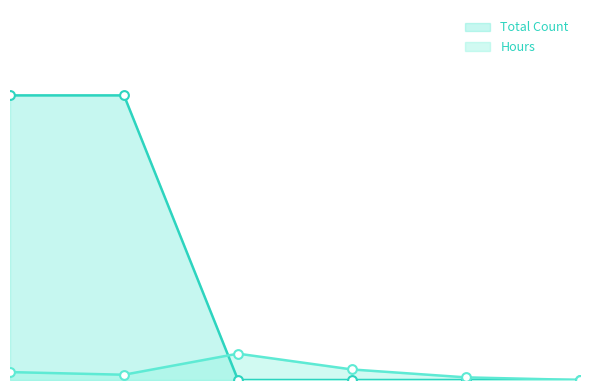

Which series reaches the maximum Y coordinate?

Total Count